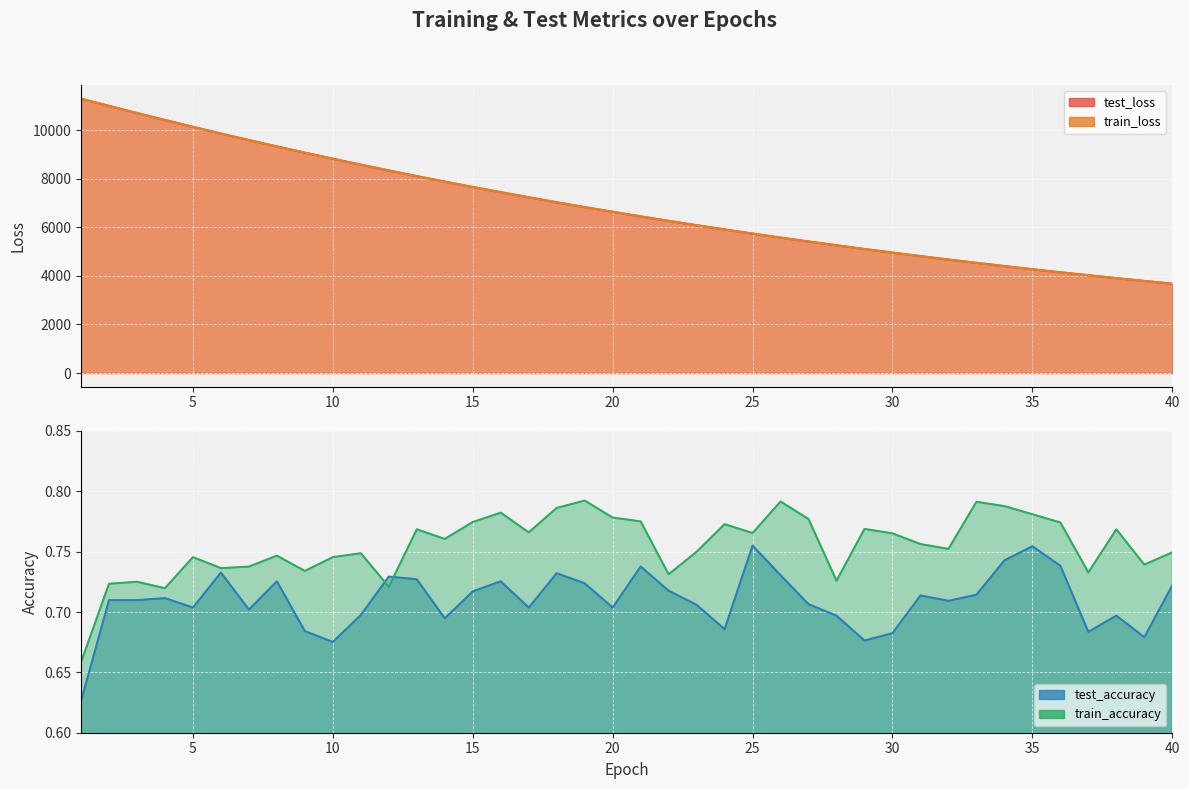

What is the greatest value displayed?

11291.3